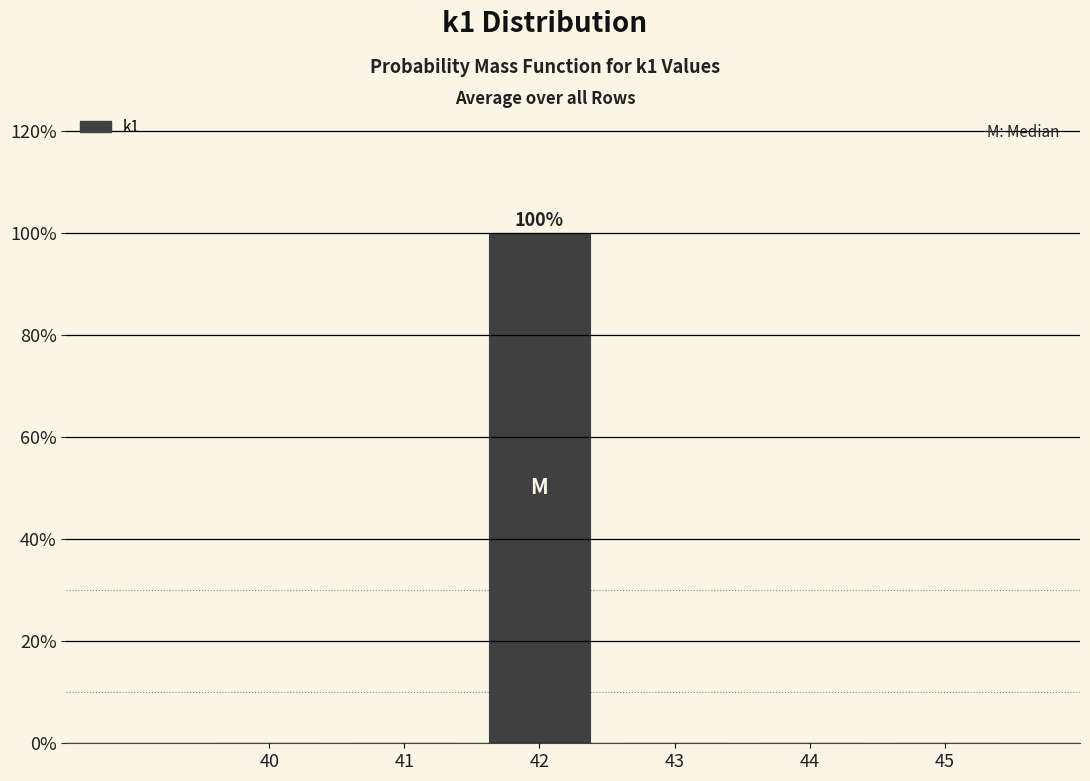

Which range on the x-axis has the tallest bar?

41.5 to 42.5